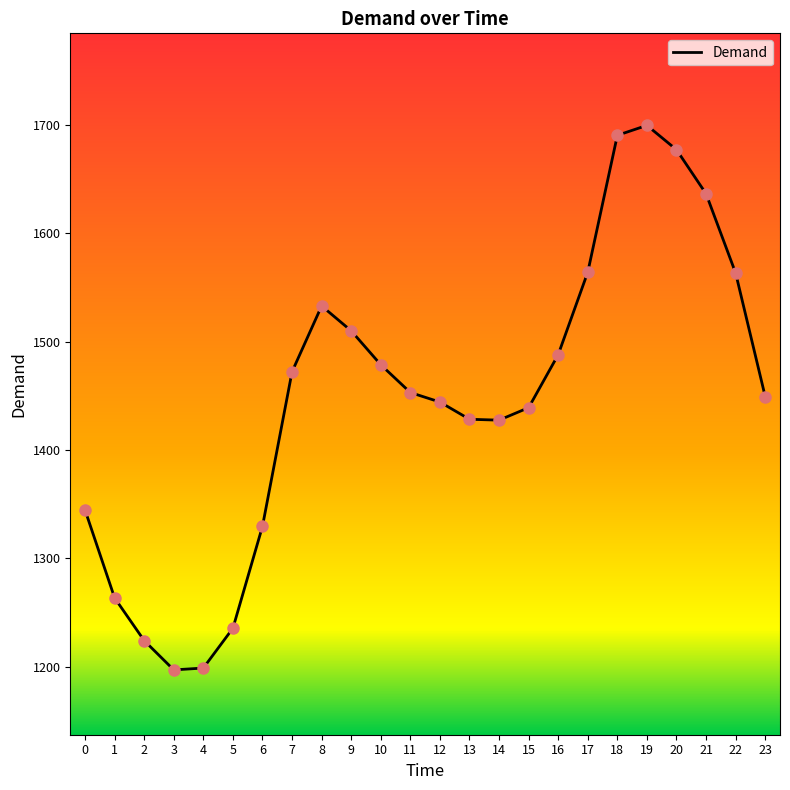

What is the ratio of the value at 16 to the value at 21?

0.9